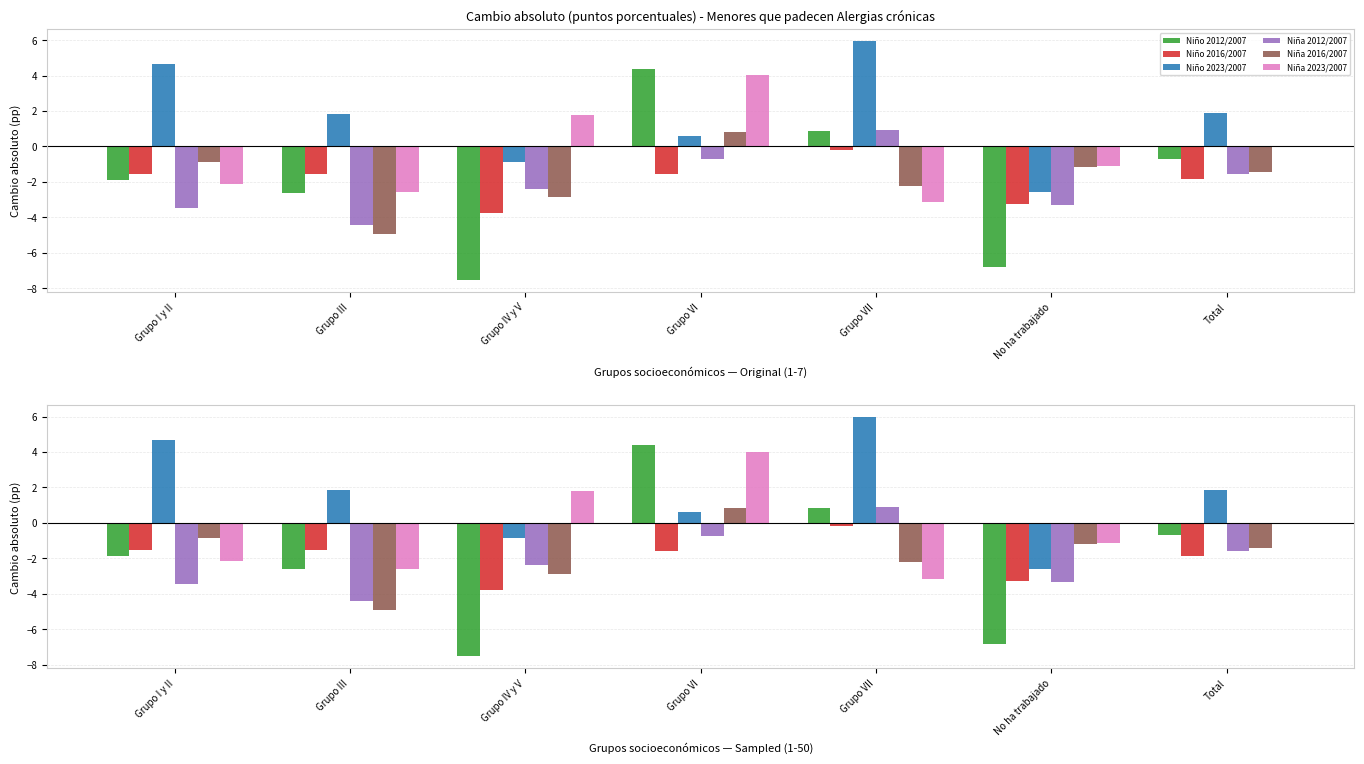

Where does the Niño 2016/2007 series first go above -1?

Grupo VII